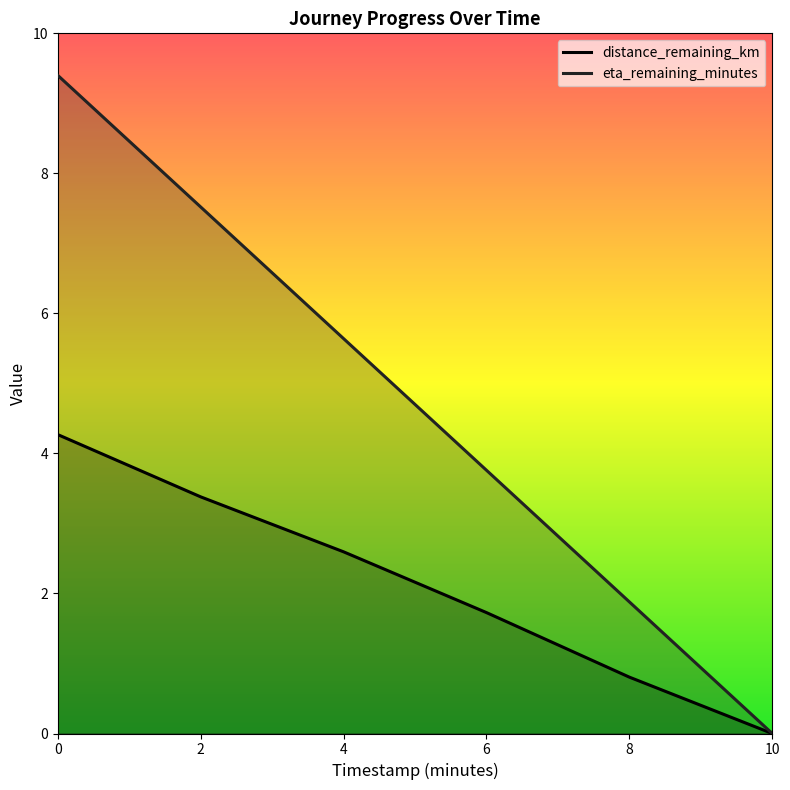

True or false: eta_remaining_minutes and distance_remaining_km cross at least once.

False